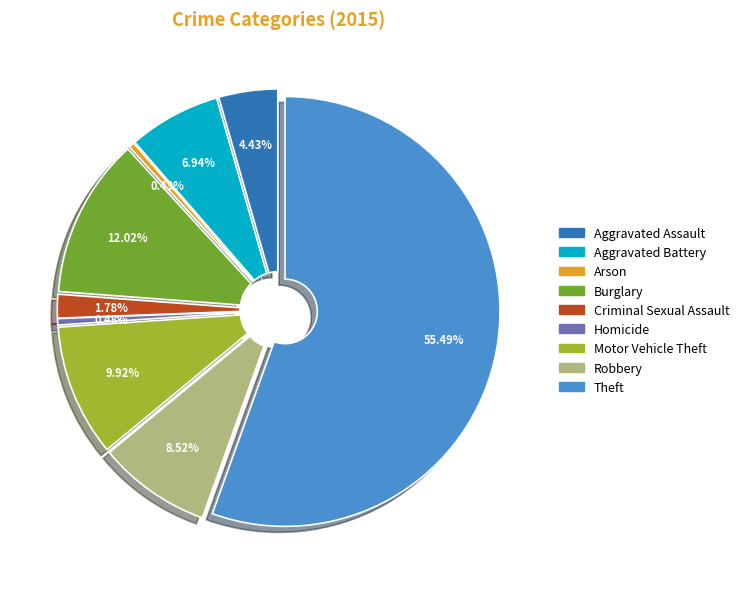

What percentage is the Robbery slice, to the nearest percent?

9%